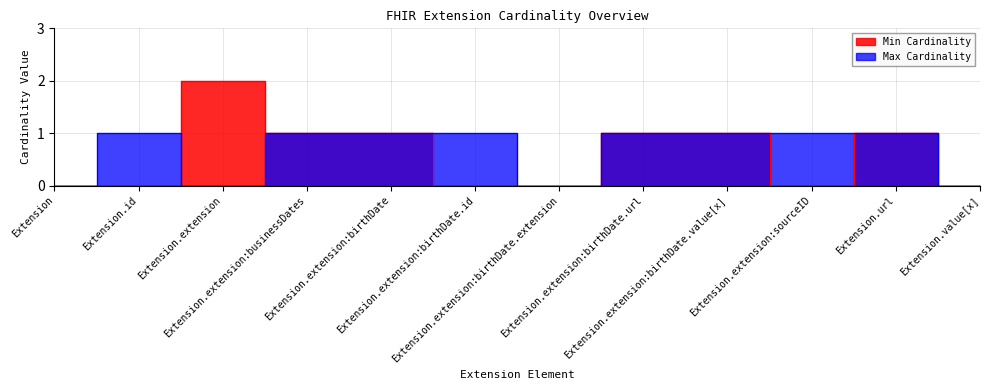

Where is the first local maximum for Min Cardinality?

Extension.extension